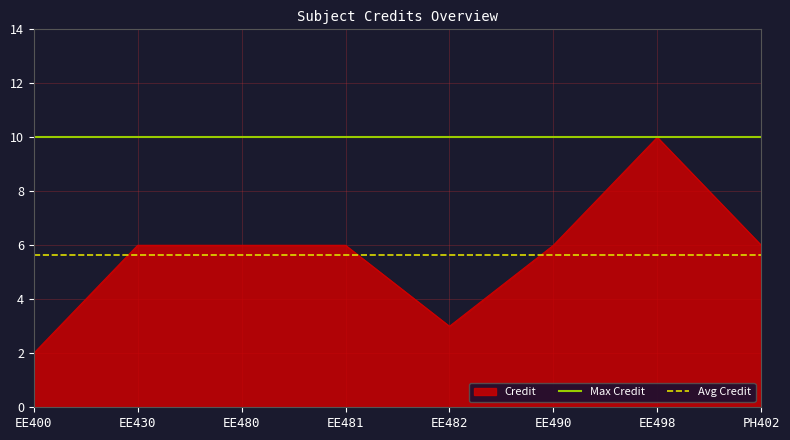

True or false: Max Credit and Avg Credit intersect in this chart.

False